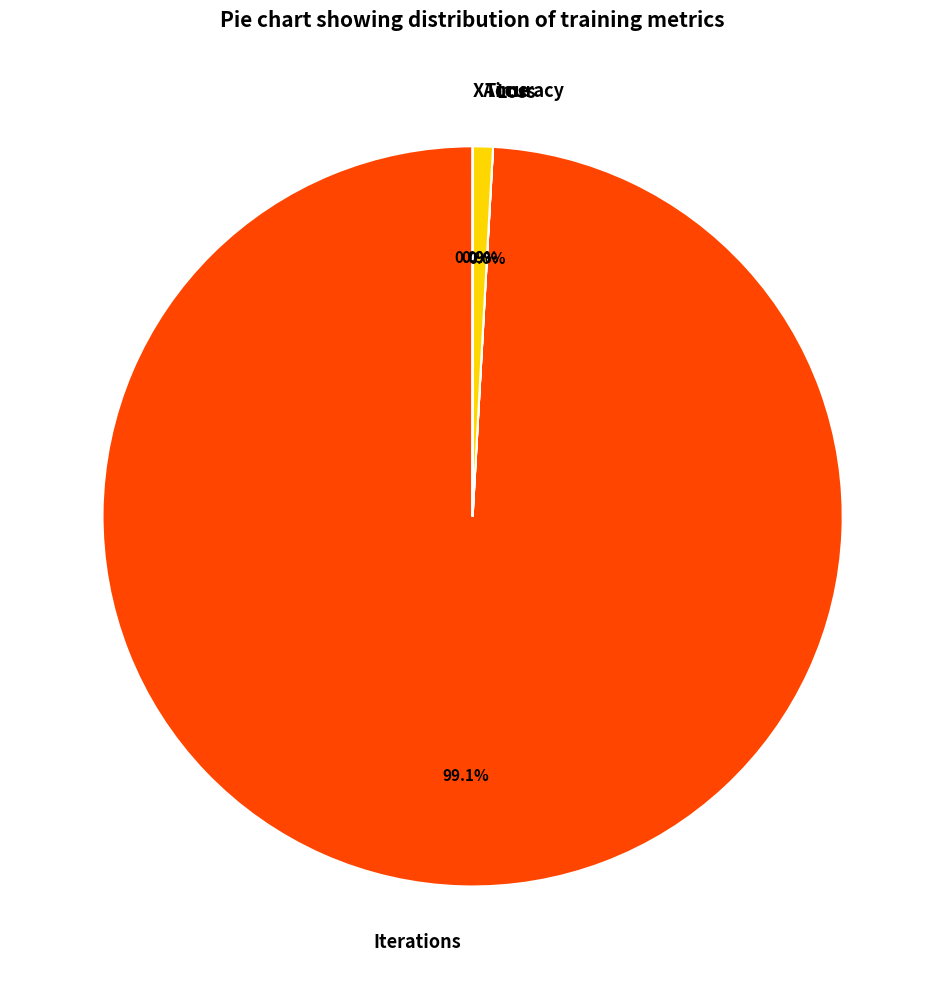

What is the largest slice in the pie chart?

Iterations